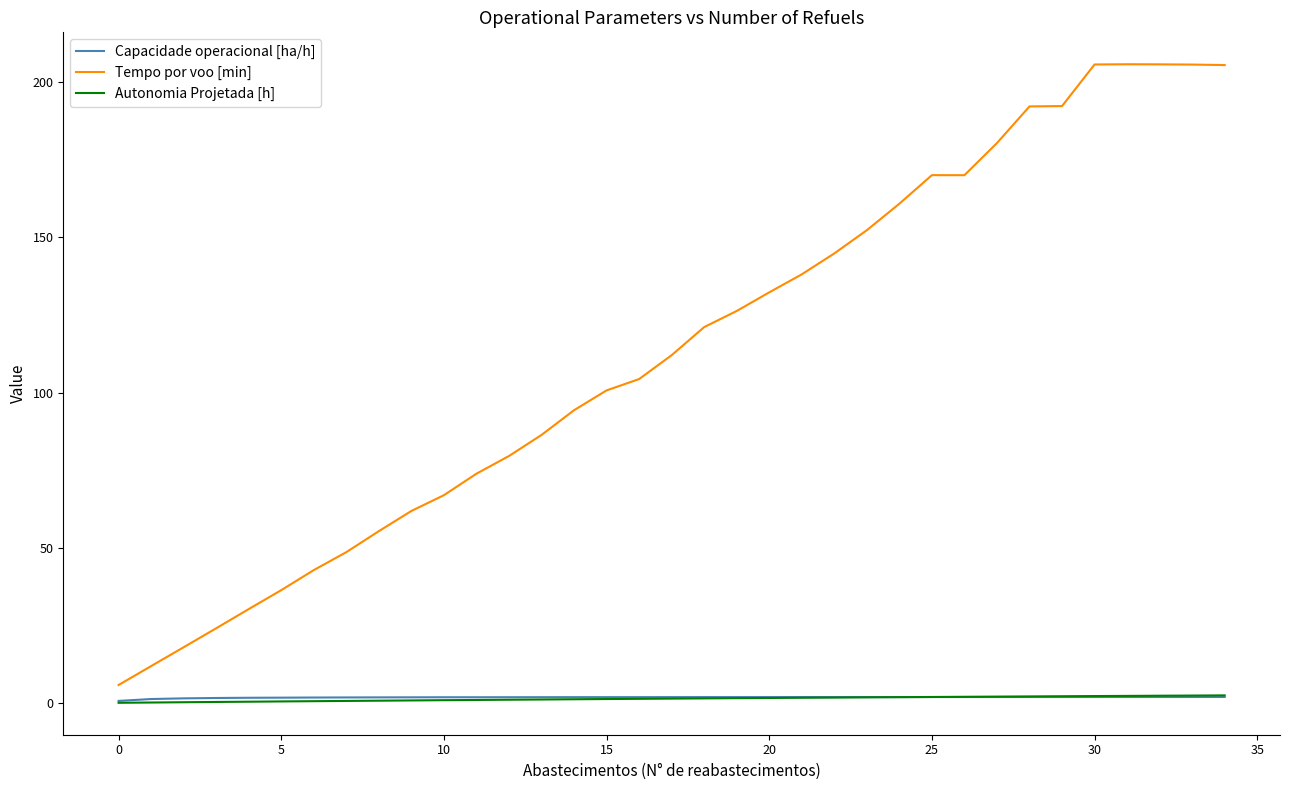

What is the maximum value for Tempo por voo [min]?

205.8